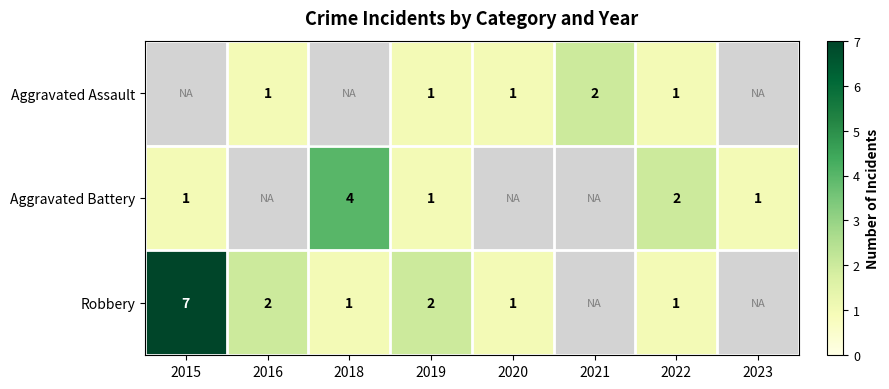

Count the number of categories in the chart.

8